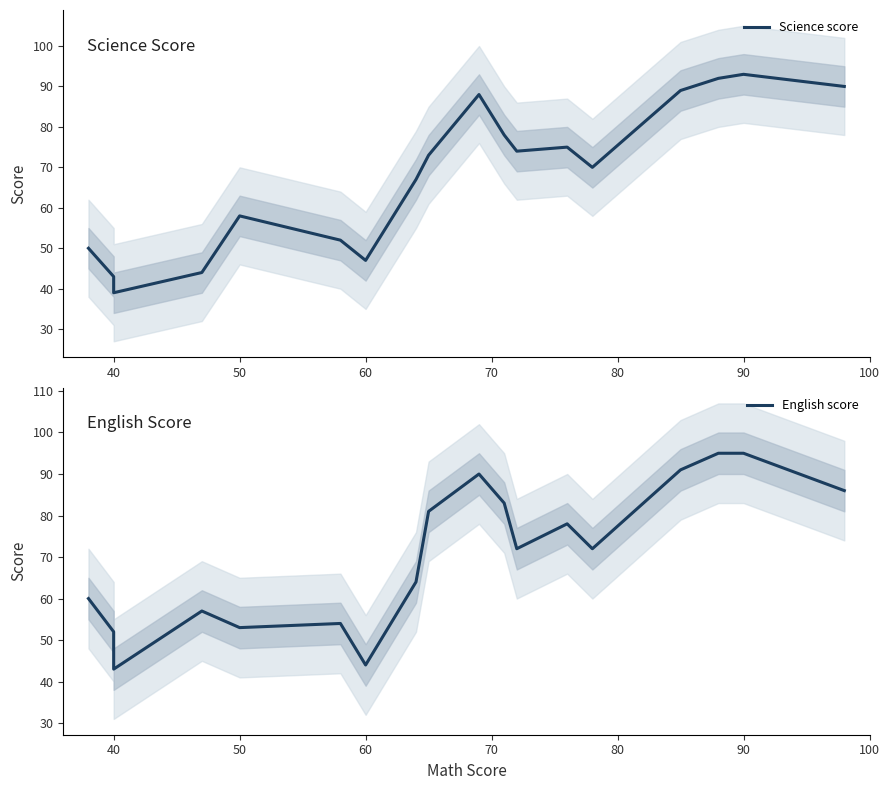

Is it true that English score equals 14 at 60?

False